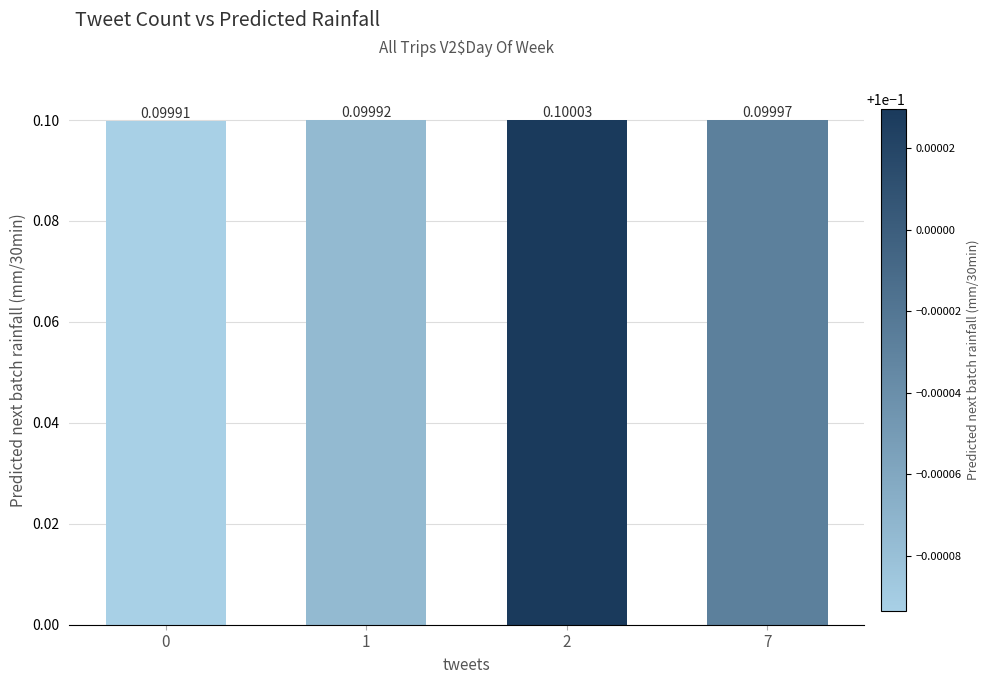

Reading right to left, extract all data points from this chart.

0.1	0.1	0.1	0.1